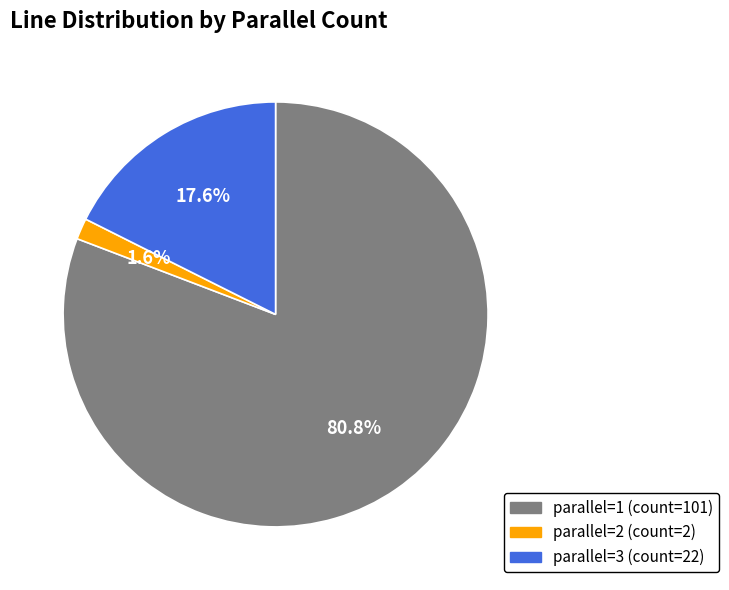

Rank the categories by value from lowest to highest.

parallel=2, parallel=3, parallel=1